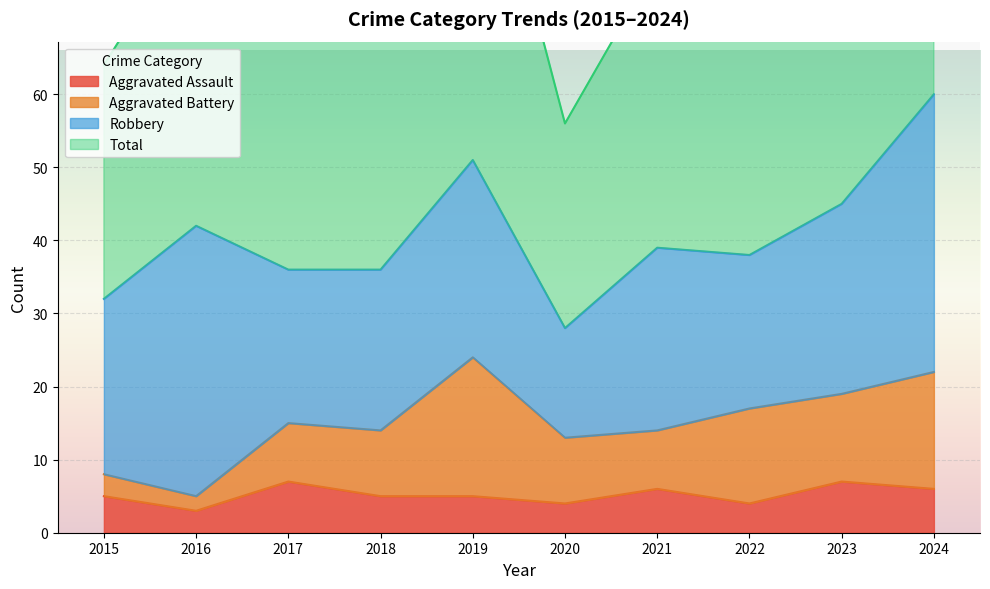

True or false: Aggravated Assault and Total cross at least once.

False